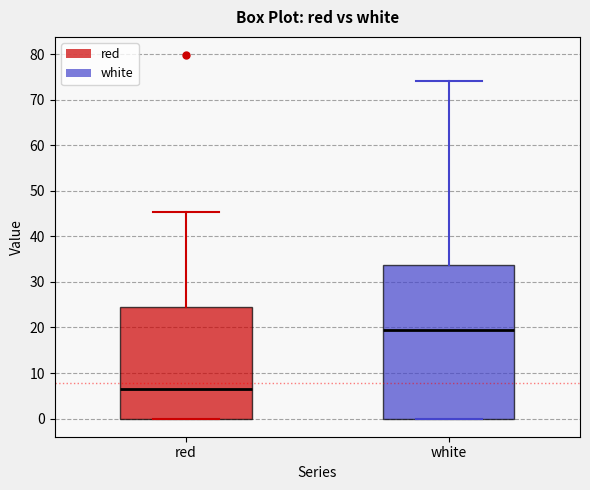

Which box has the highest median line?

white